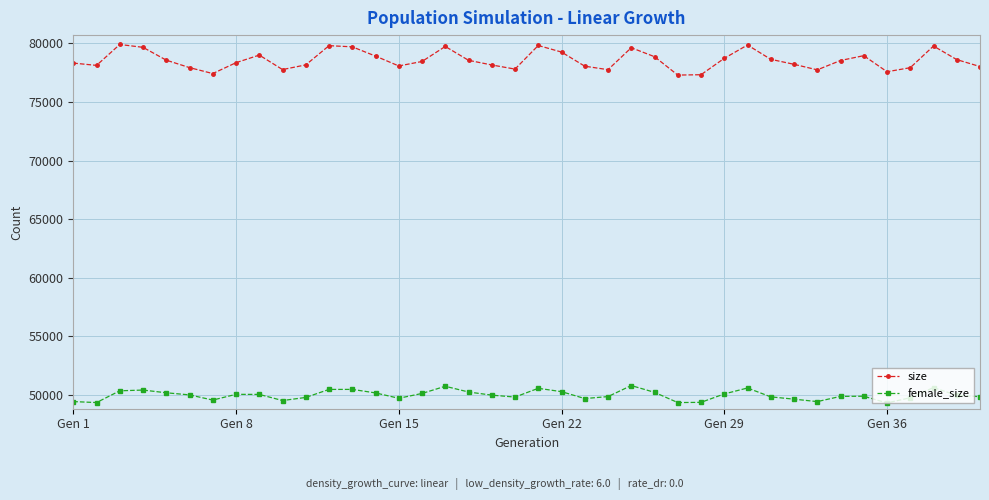

True or false: size and female_size intersect in this chart.

False